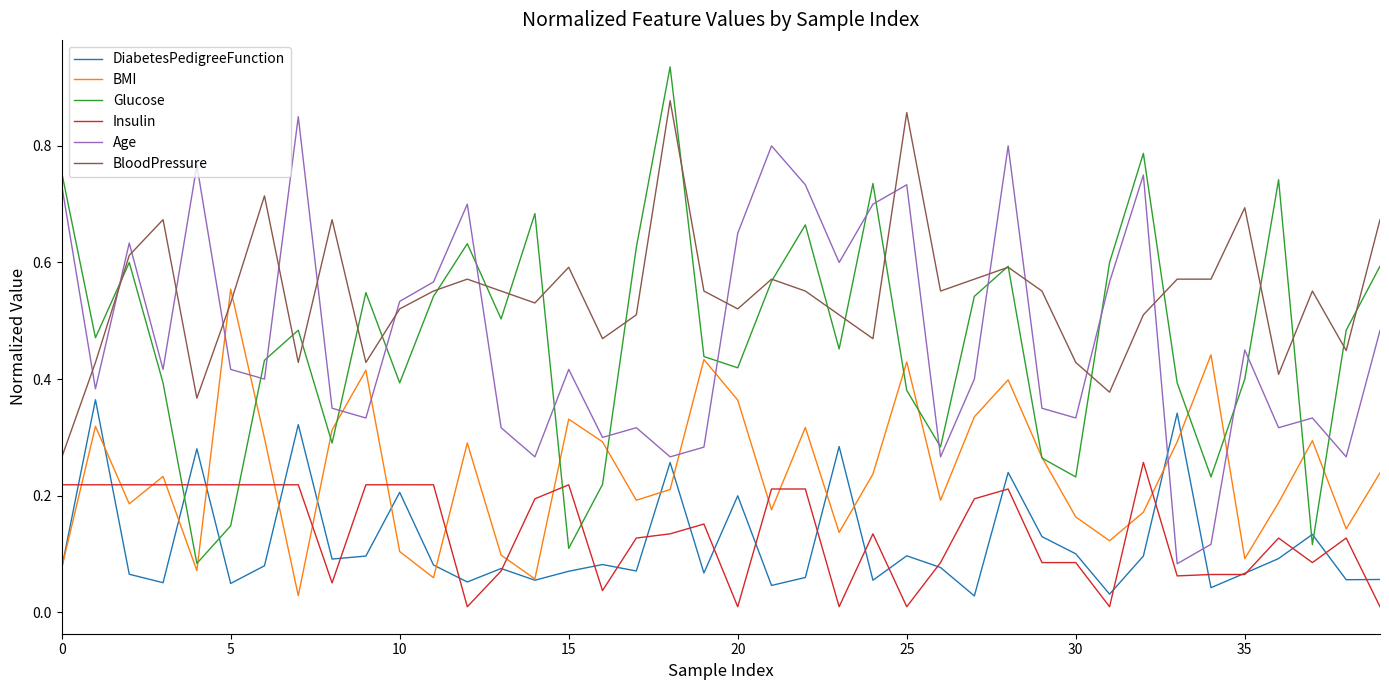

True or false: Insulin and BloodPressure intersect in this chart.

False